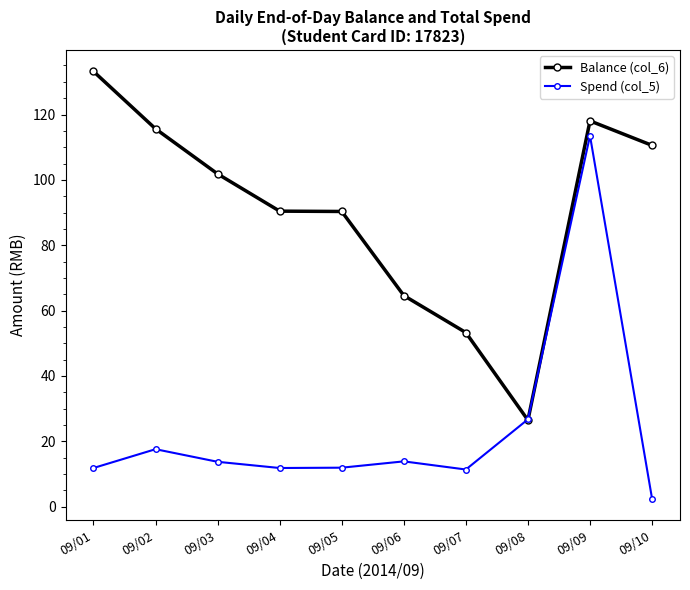

What is the average value of the Balance (col_6) series?

90.4